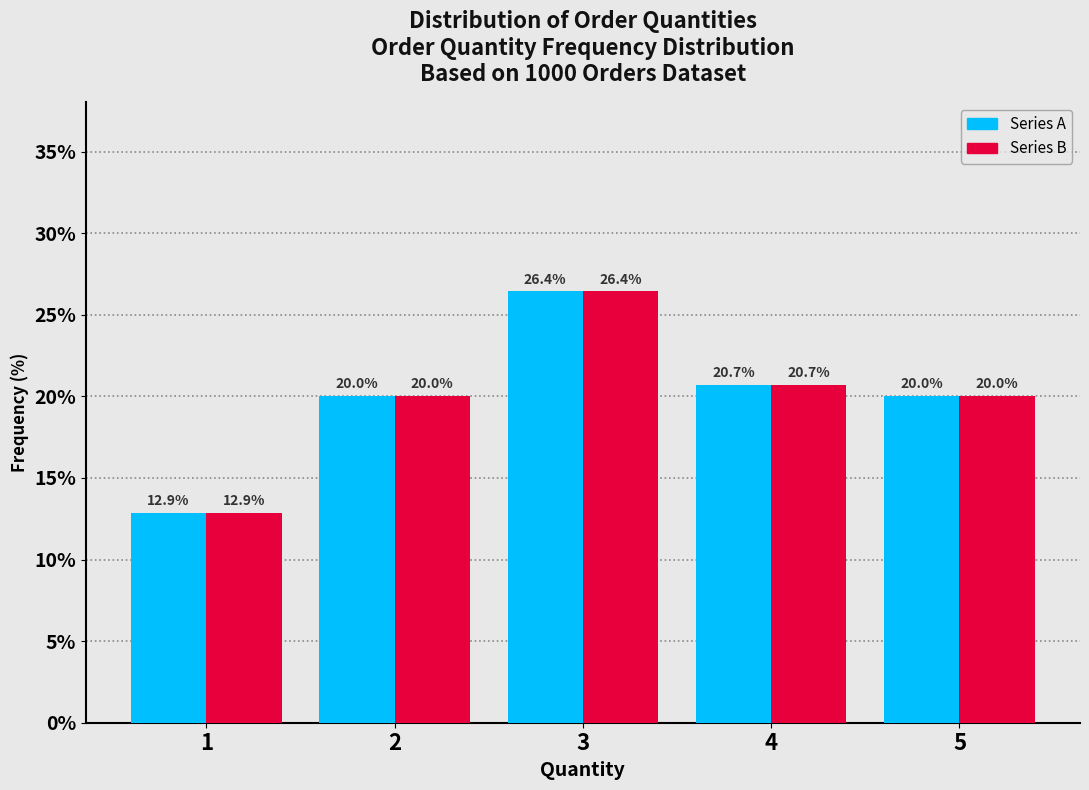

Reading left to right, list every range on the x-axis with the height of the bar of each series over it.

0.5 to 1.5: Series A=12.9	Series B=12.9
1.5 to 2.5: Series A=20.0	Series B=20.0
2.5 to 3.5: Series A=26.4	Series B=26.4
3.5 to 4.5: Series A=20.7	Series B=20.7
4.5 to 5.5: Series A=20.0	Series B=20.0